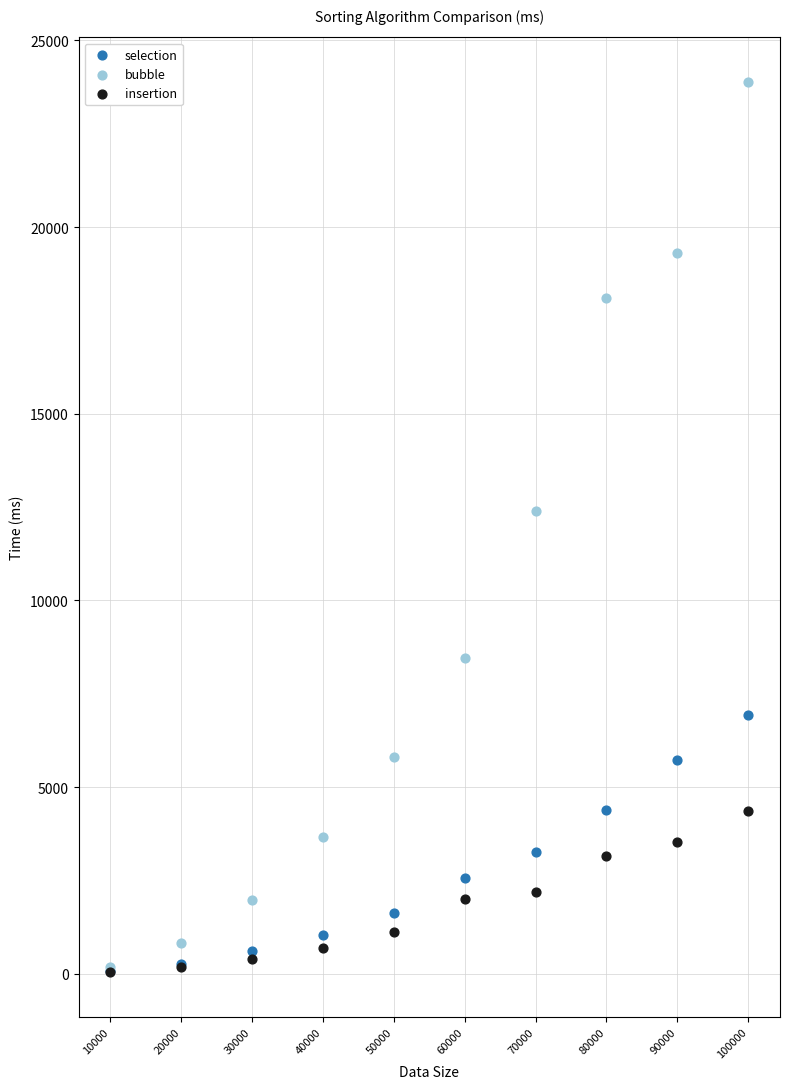

Which series contains the highest Y value?

bubble